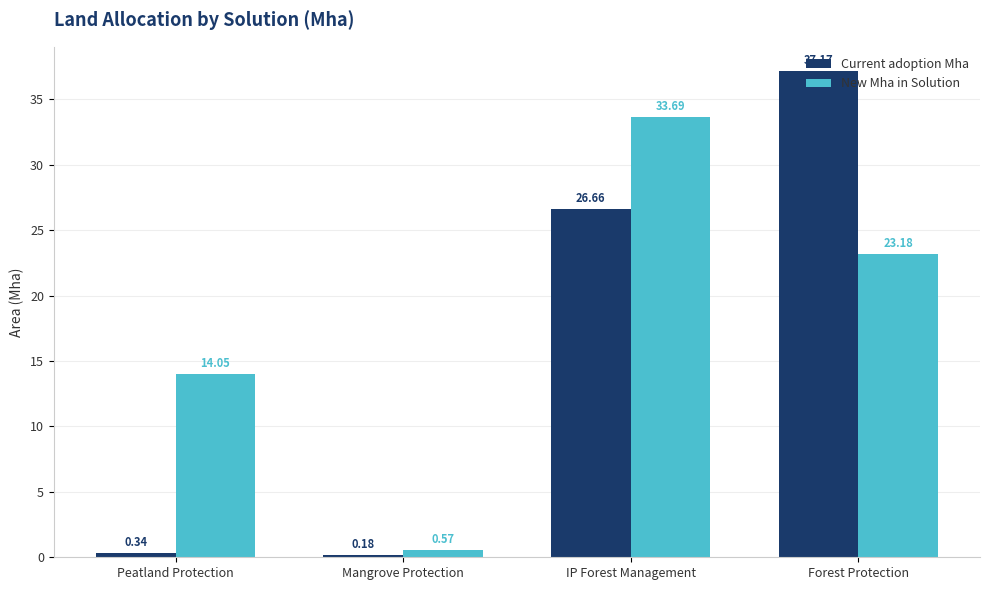

What is the difference between the highest and lowest values at Mangrove Protection?

0.4